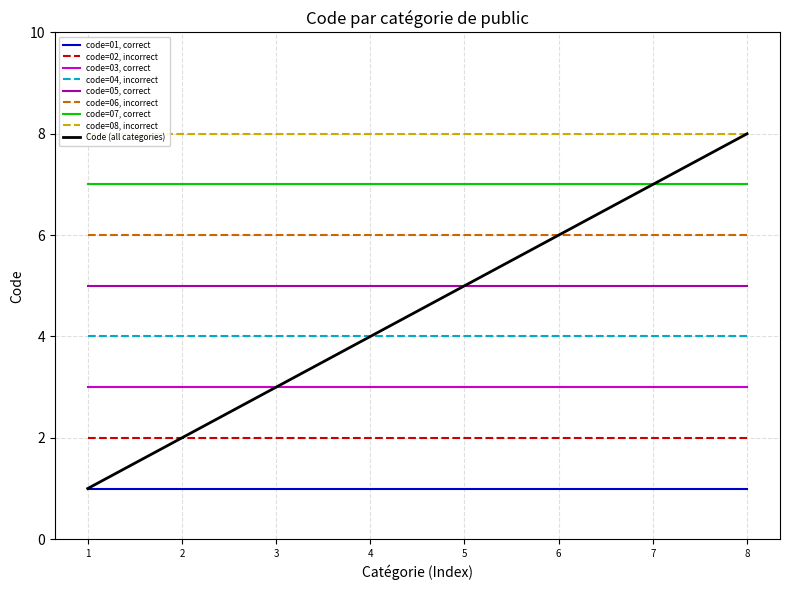

True or false: code=05, correct and code=01, correct intersect in this chart.

False